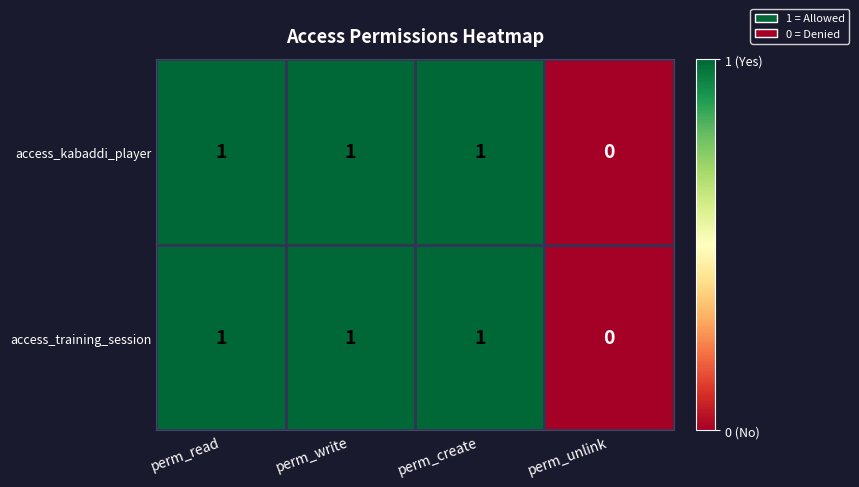

What is the sum of all access_kabaddi_player values?

3